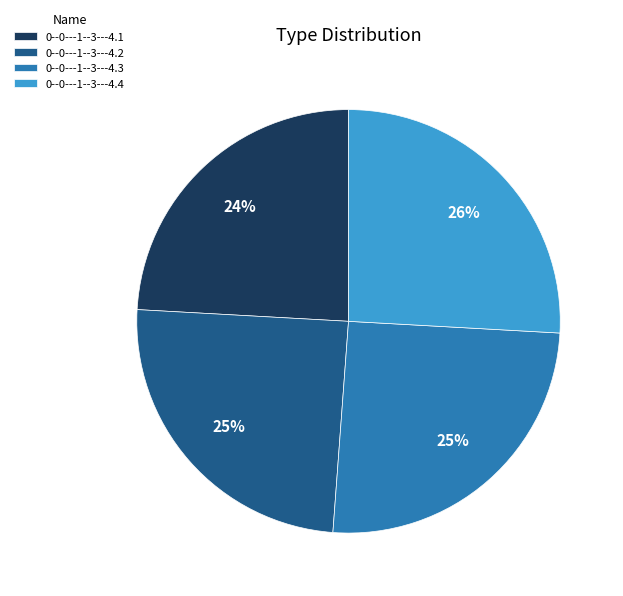

Which category has the smallest portion of the pie?

0--0---1--3---4.1